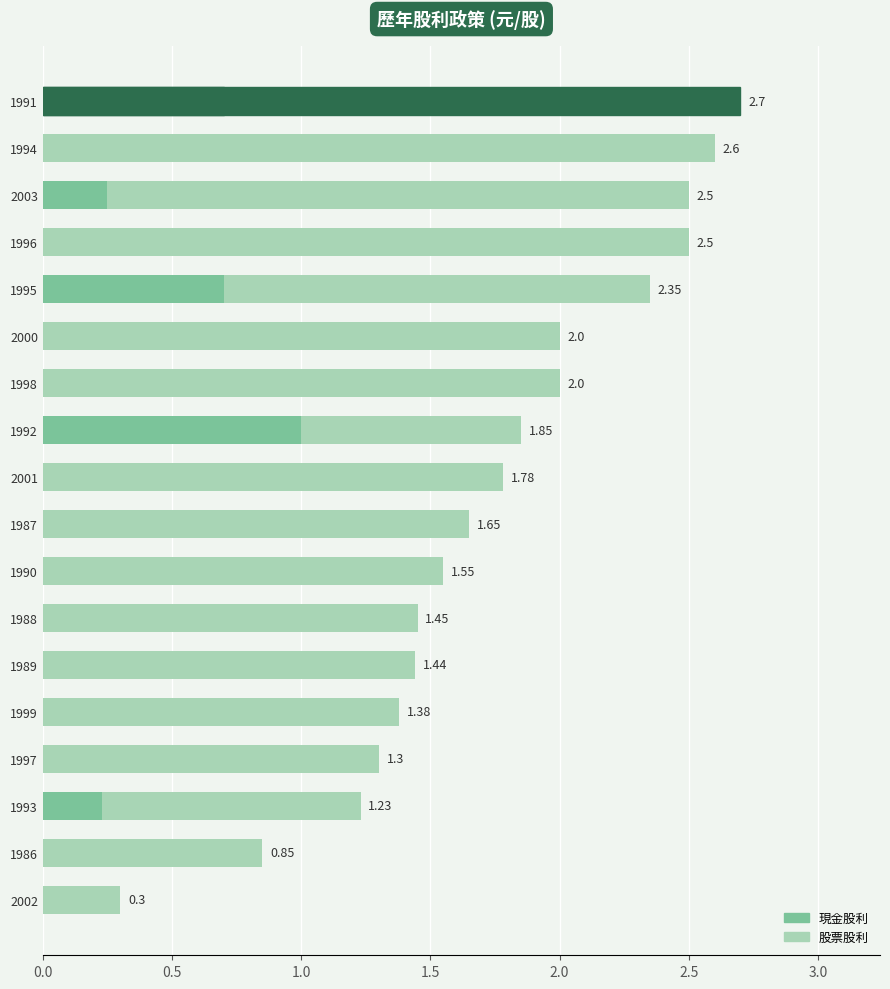

What is the value of the 股票股利 bar at the 18th from the left?

2.7